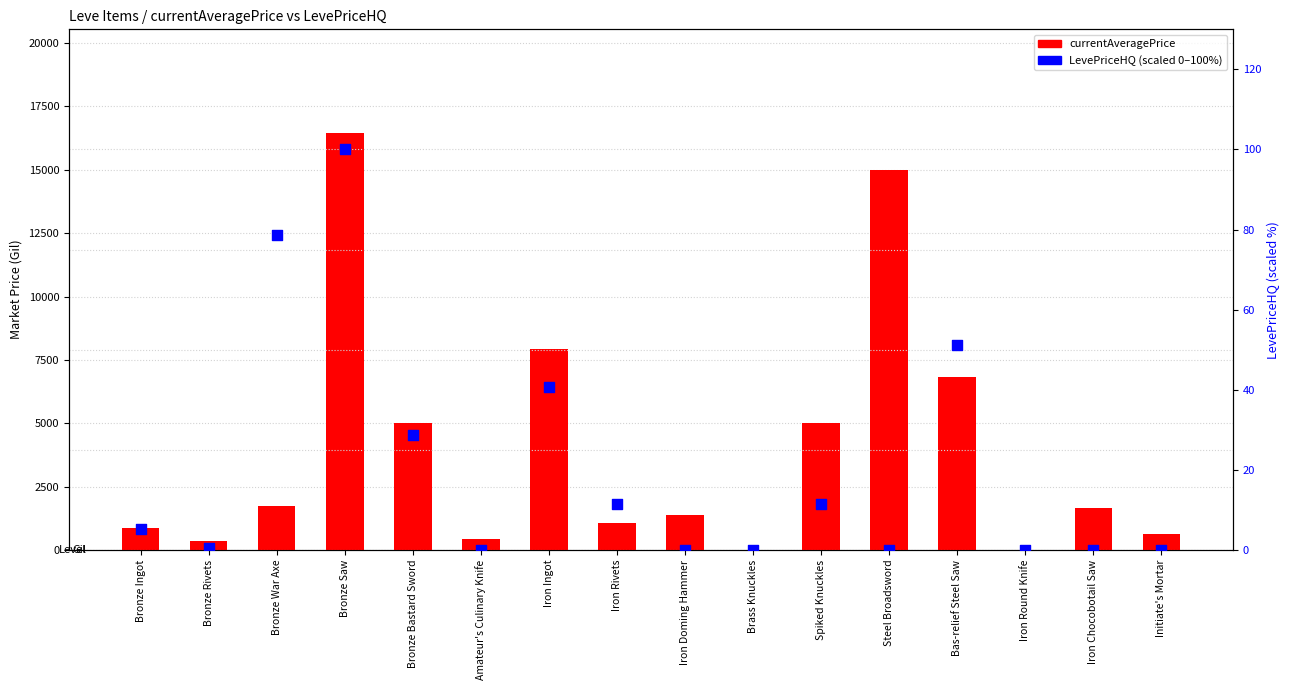

What are all the series names shown in the legend?

currentAveragePrice, LevePriceHQ (scaled %)